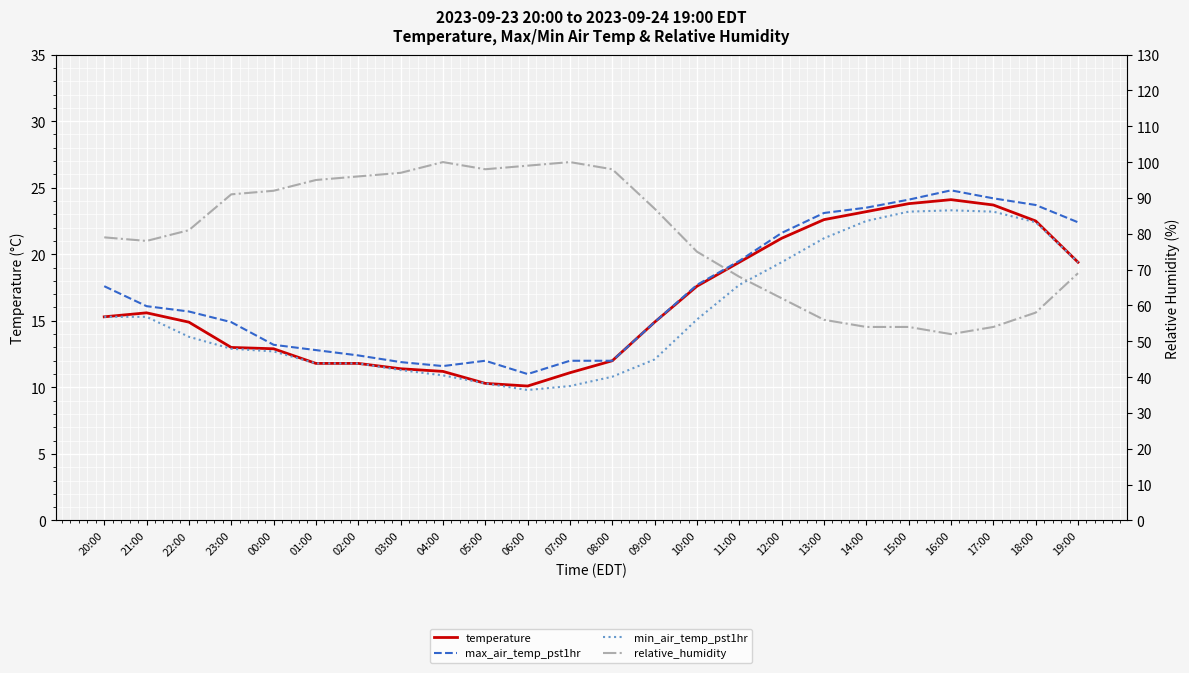

Which has a higher value, 17:00 or 23:00?

17:00